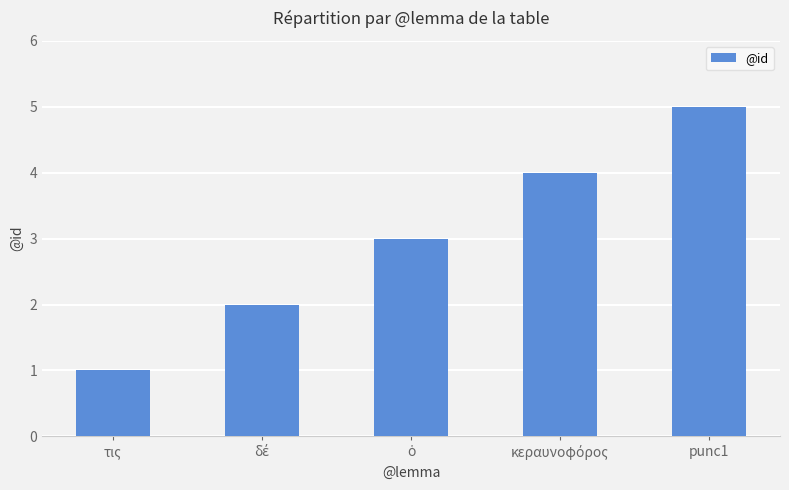

The value at punc1 is 5. True or false?

True